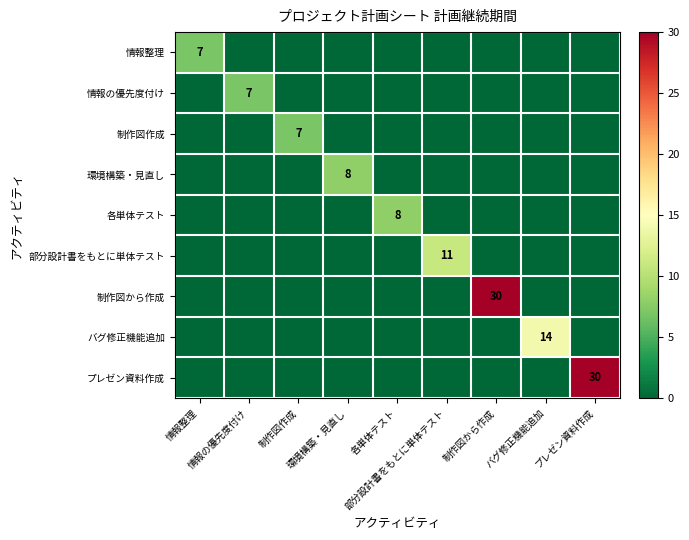

At which category does the chart reach its peak across all series?

制作図から作成